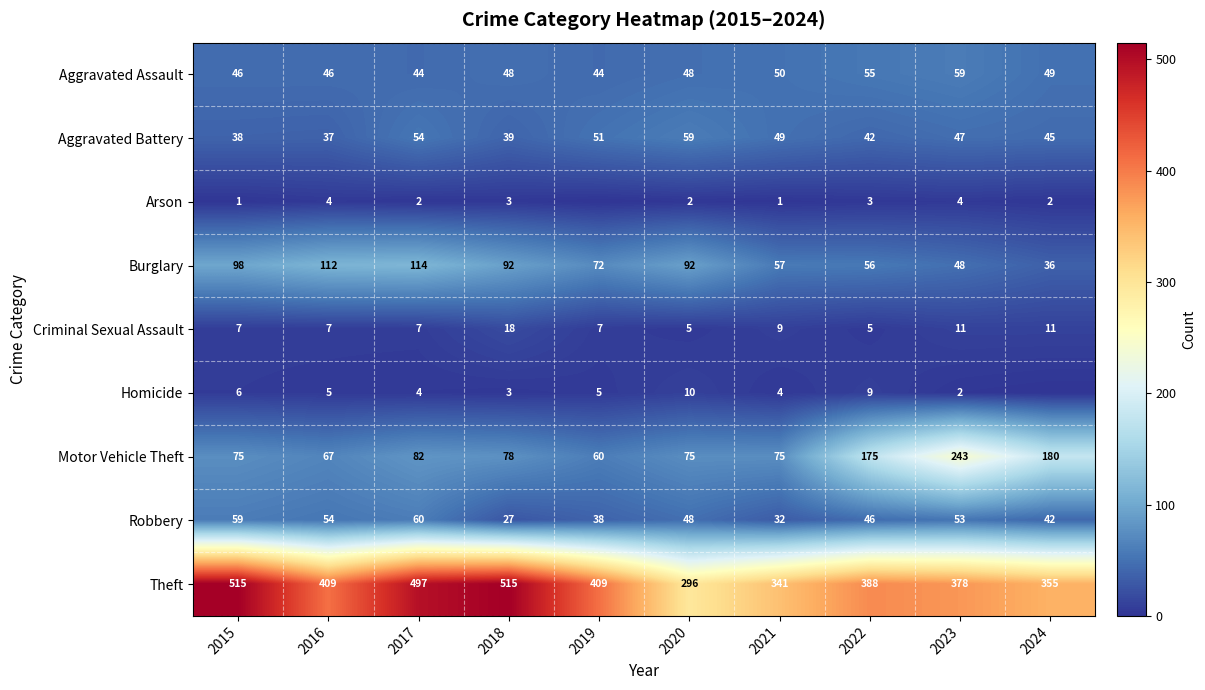

What is the total value across all series at 2015?

845